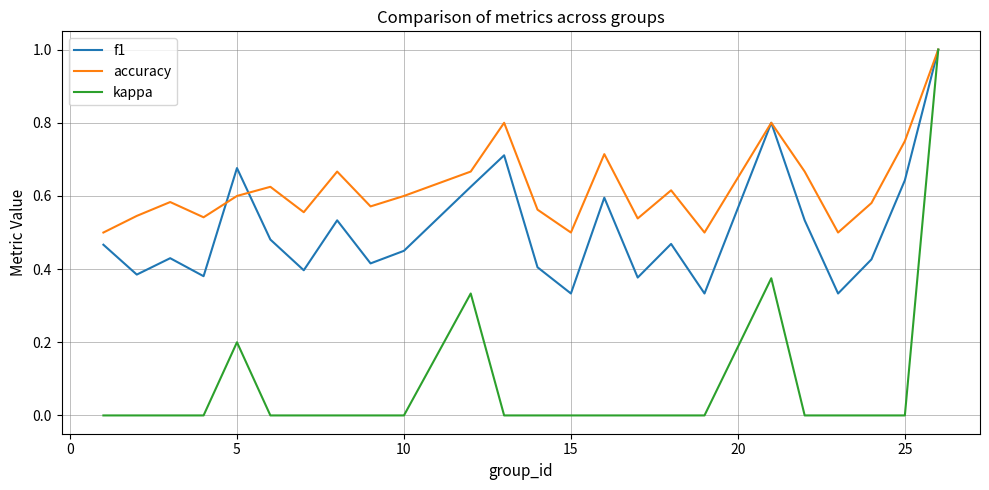

In kappa, how many points are higher than both neighbors (excluding endpoints)?

3